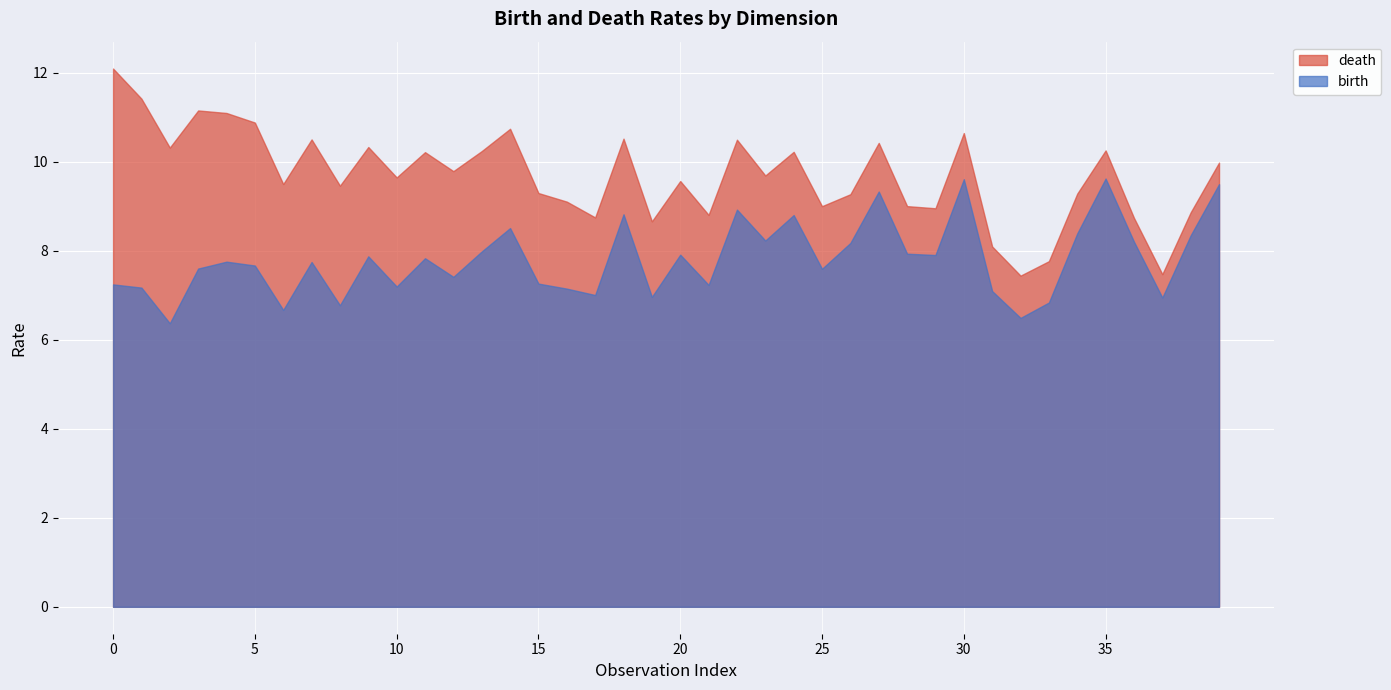

Rank the series by their maximum value, from highest to lowest.

death, birth